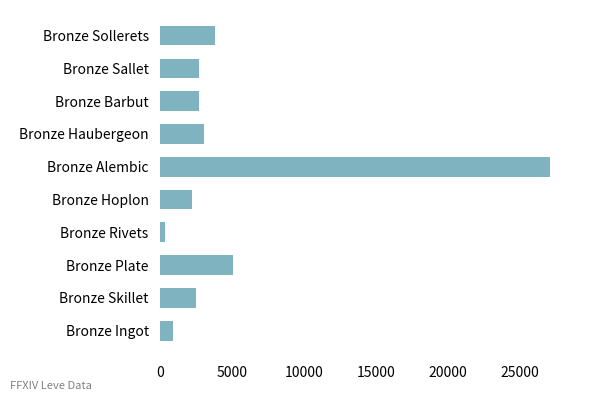

Which category has the highest value across all series?

Bronze Alembic